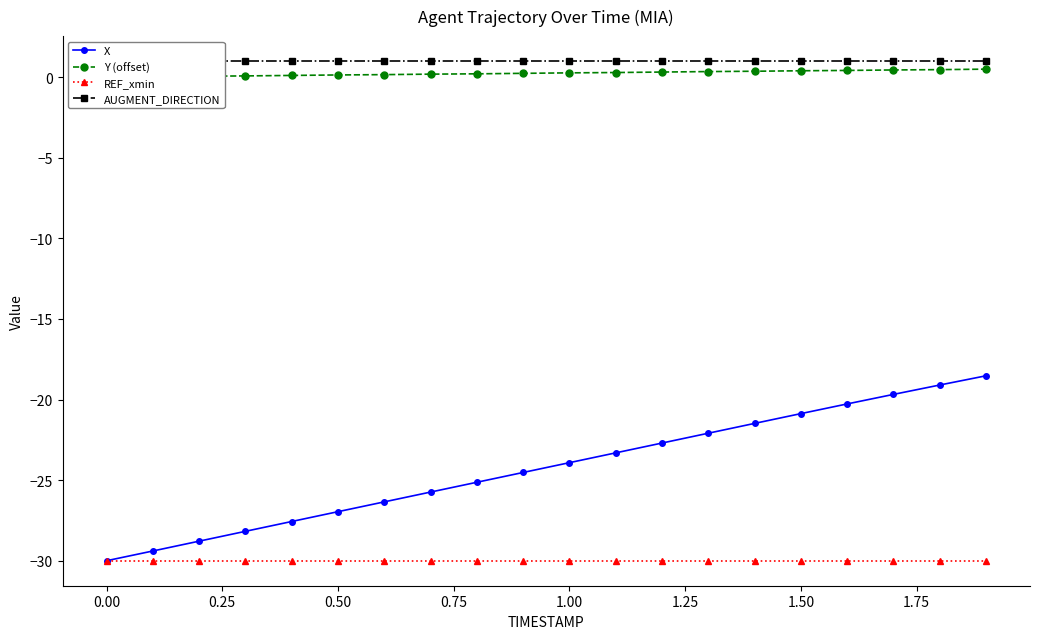

What is the minimum value for X?

-30.0